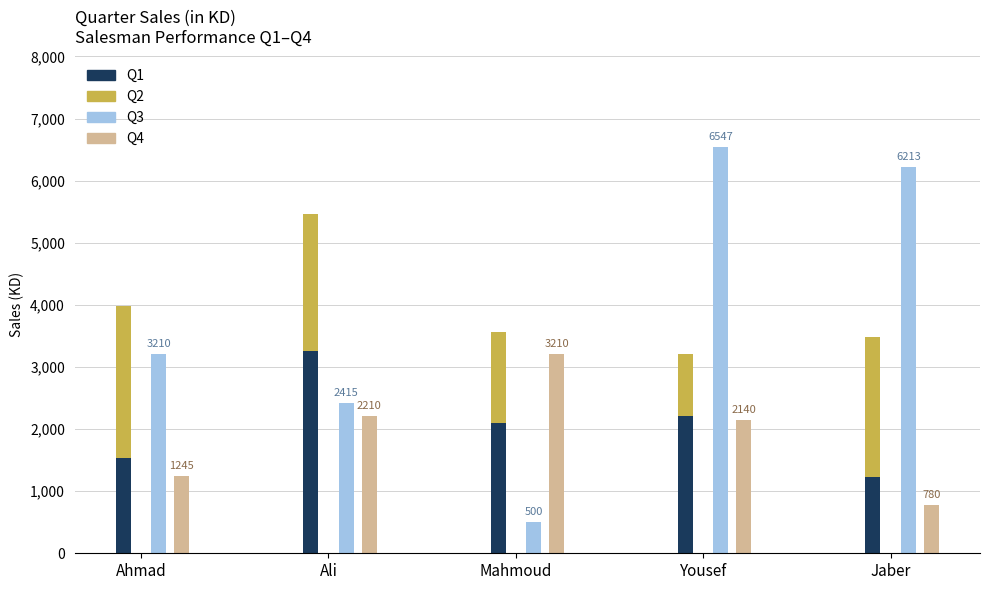

What is the spread (max minus min) of values at Jaber?

5433